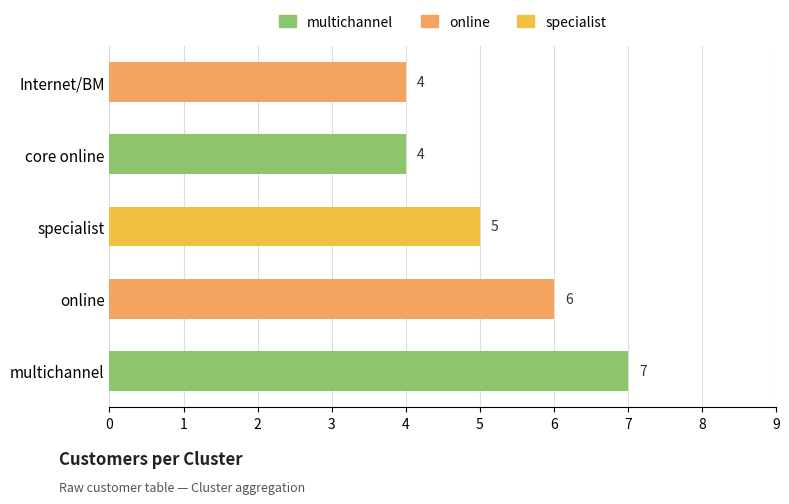

Which label corresponds to the largest value in the chart?

multichannel